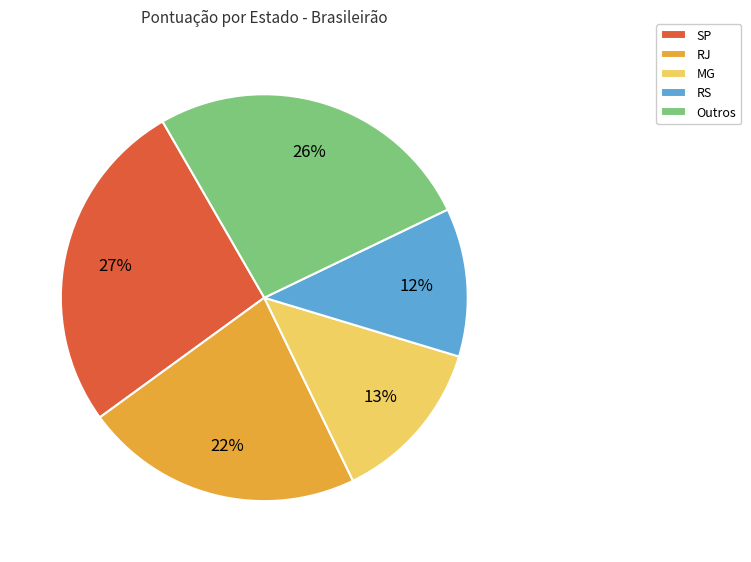

To the nearest percent, what is the difference between the largest and smallest slice percentages?

15%